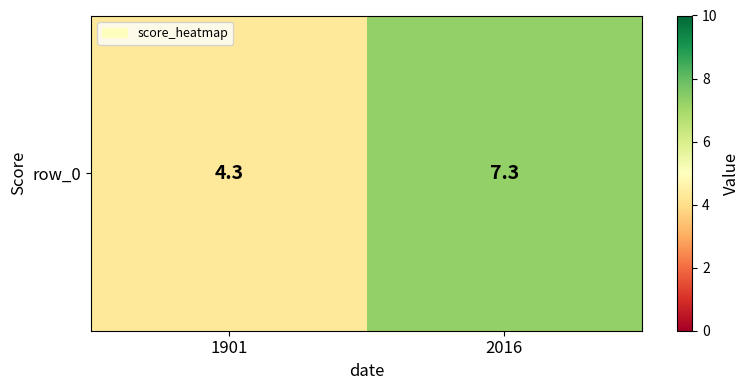

What is the difference between the values at 2016 and 1901?

3.0